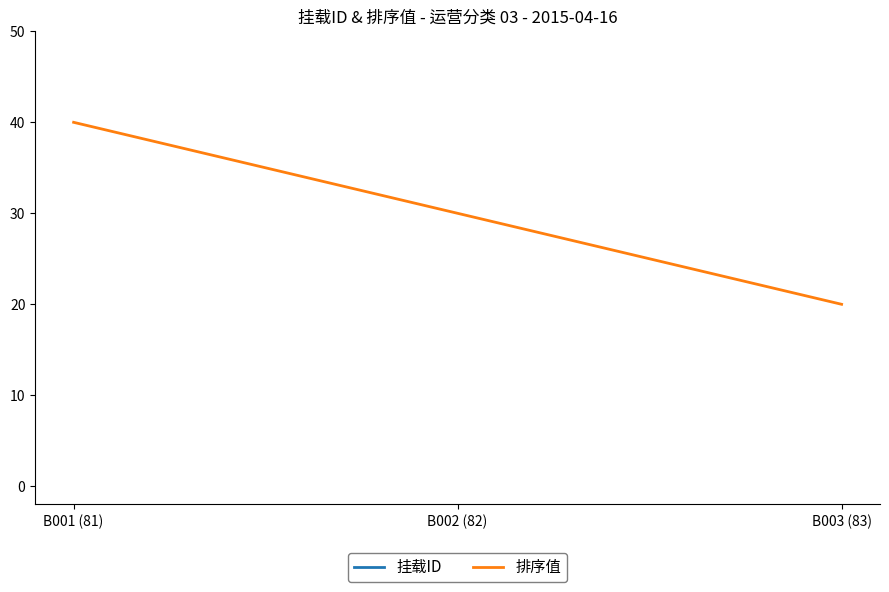

What is the label of the 3rd point from the left?

B003 (83)